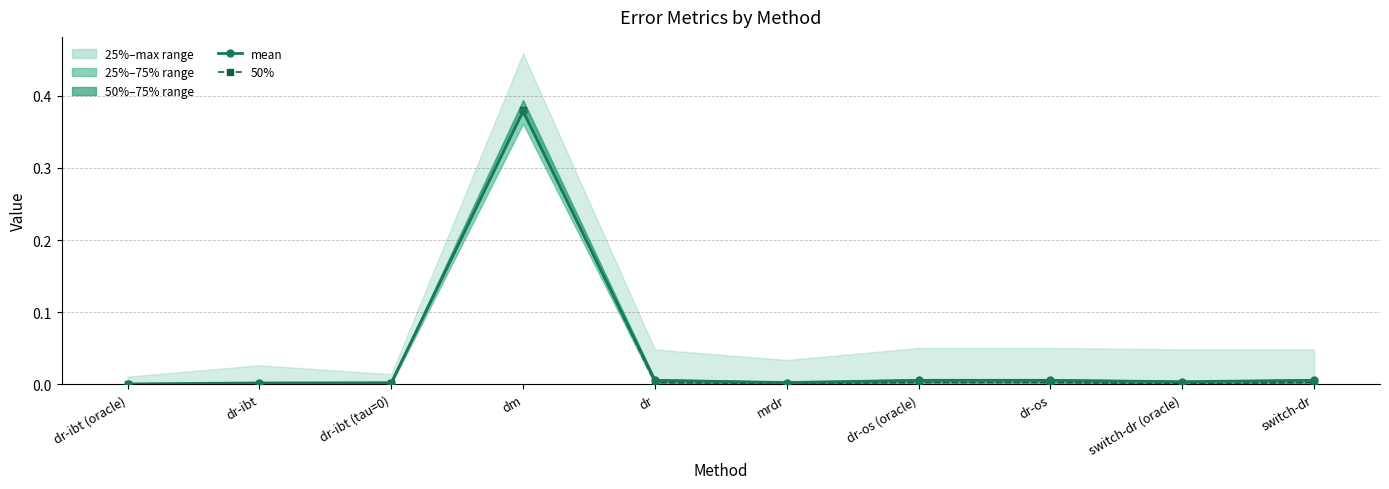

Reading left to right, transcribe all the data shown in this chart.

mean: 0.0	0.0	0.0	0.4	0.0	0.0	0.0	0.0	0.0	0.0
50%: 0.0	0.0	0.0	0.4	0.0	0.0	0.0	0.0	0.0	0.0